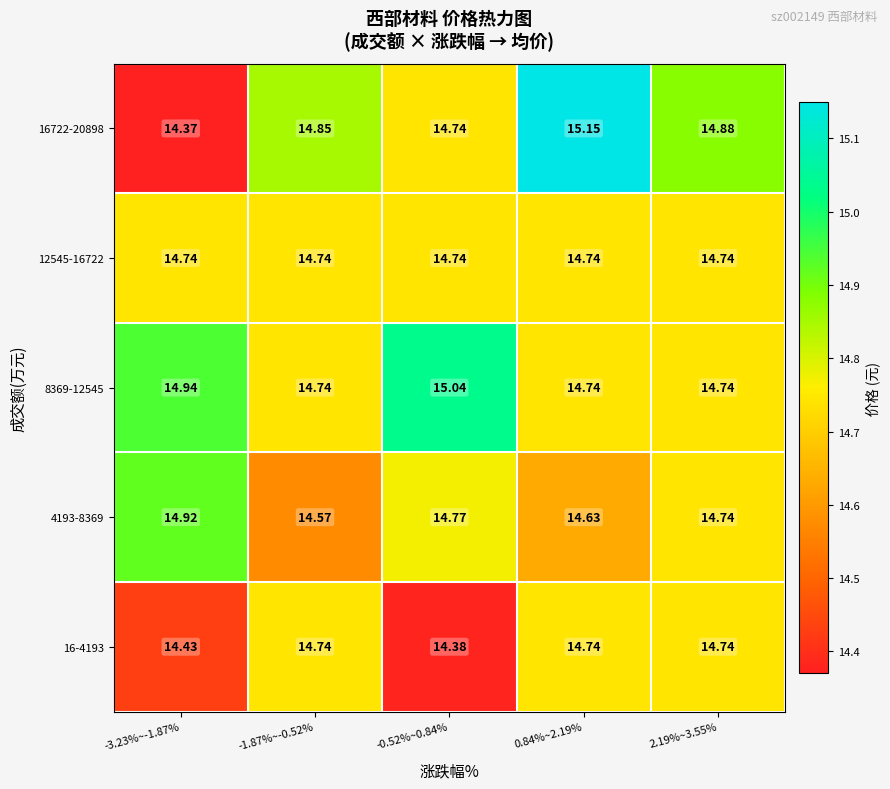

Count the number of data series in this chart.

5